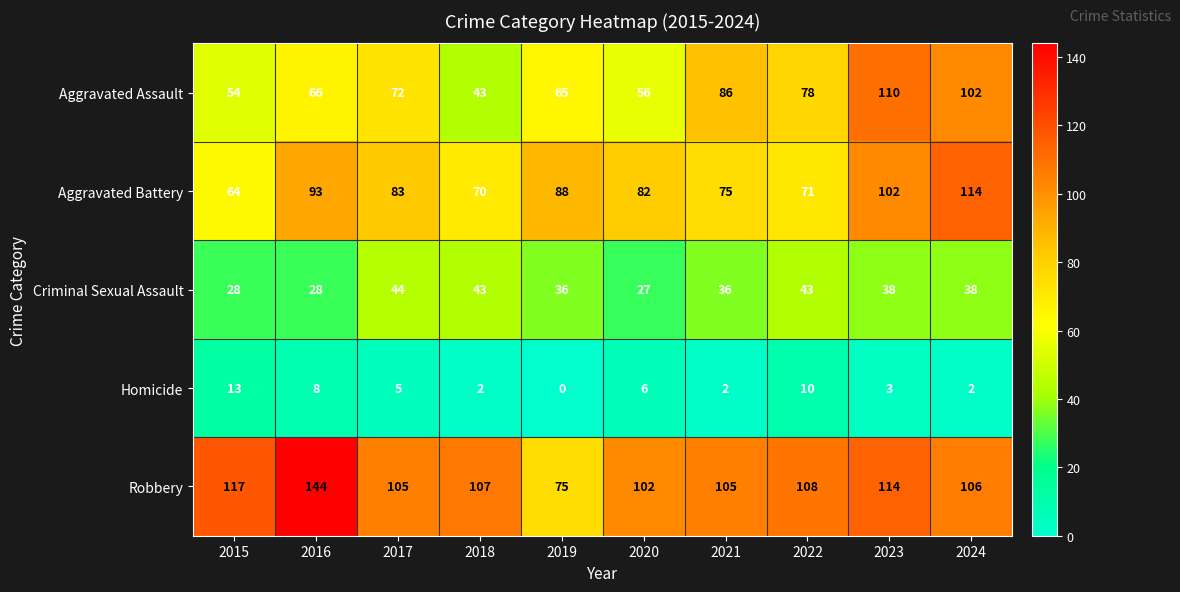

What is the total value across all series at 2019?

264